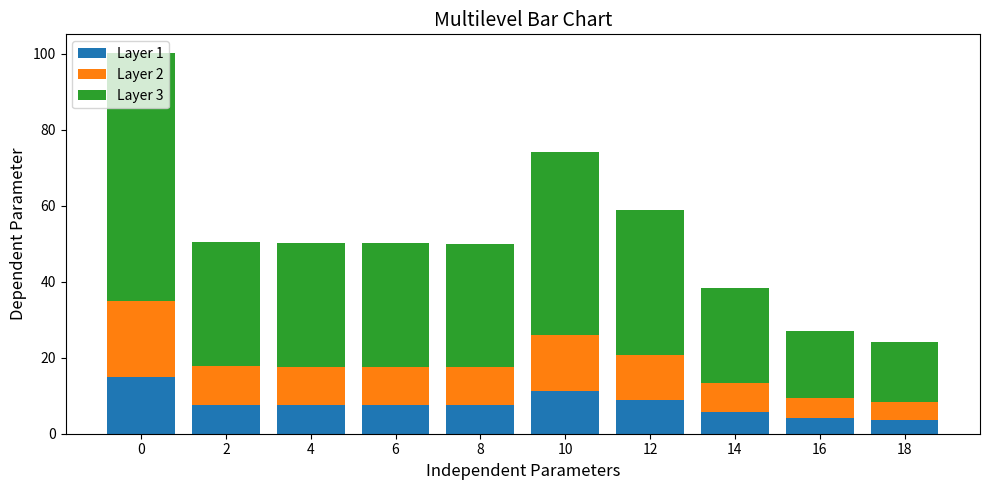

What is the total value across all series at 8?

50.0